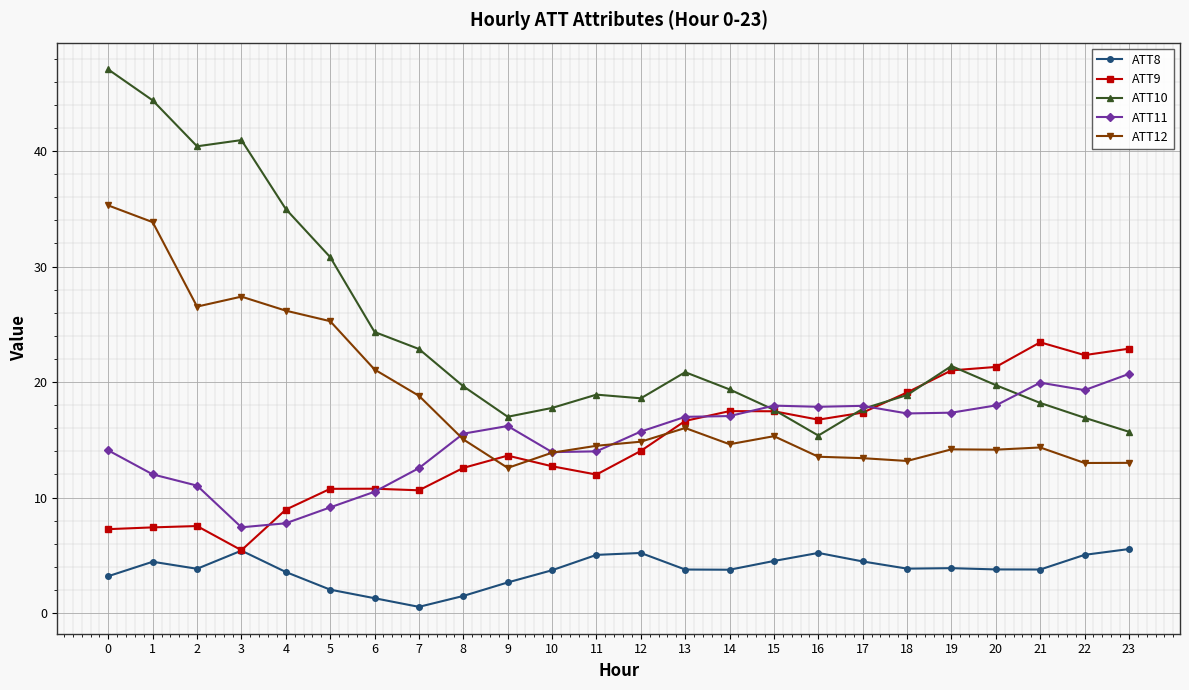

After their last crossing, which series has the higher values: ATT9 or ATT12?

ATT9